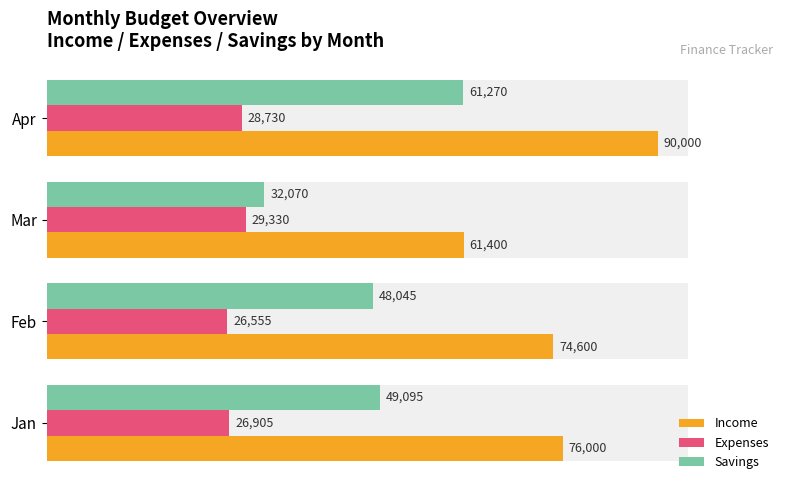

Rank the series at Jan from highest to lowest value.

Income, Savings, Expenses